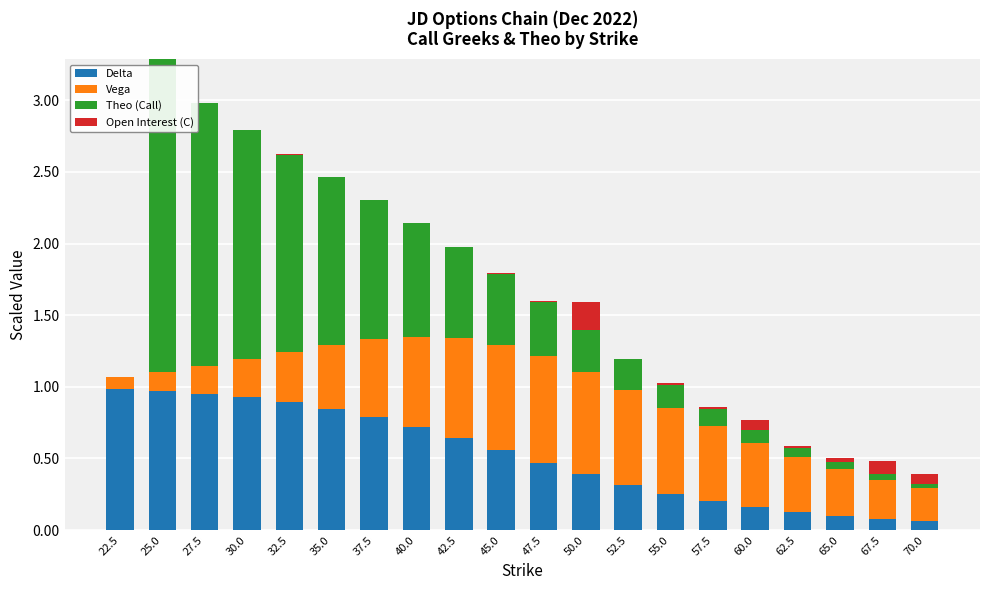

At which category is the sum across all series the highest?

25.0